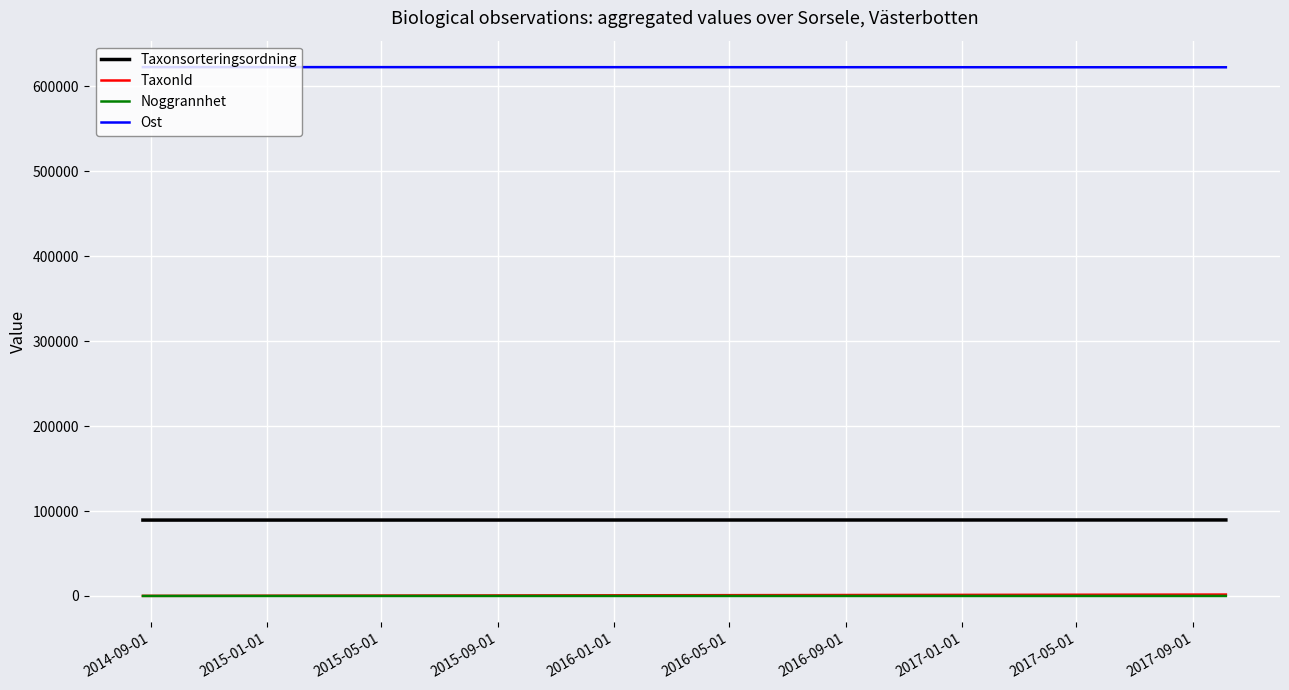

What is the lowest value of the Ost series?

622390.0